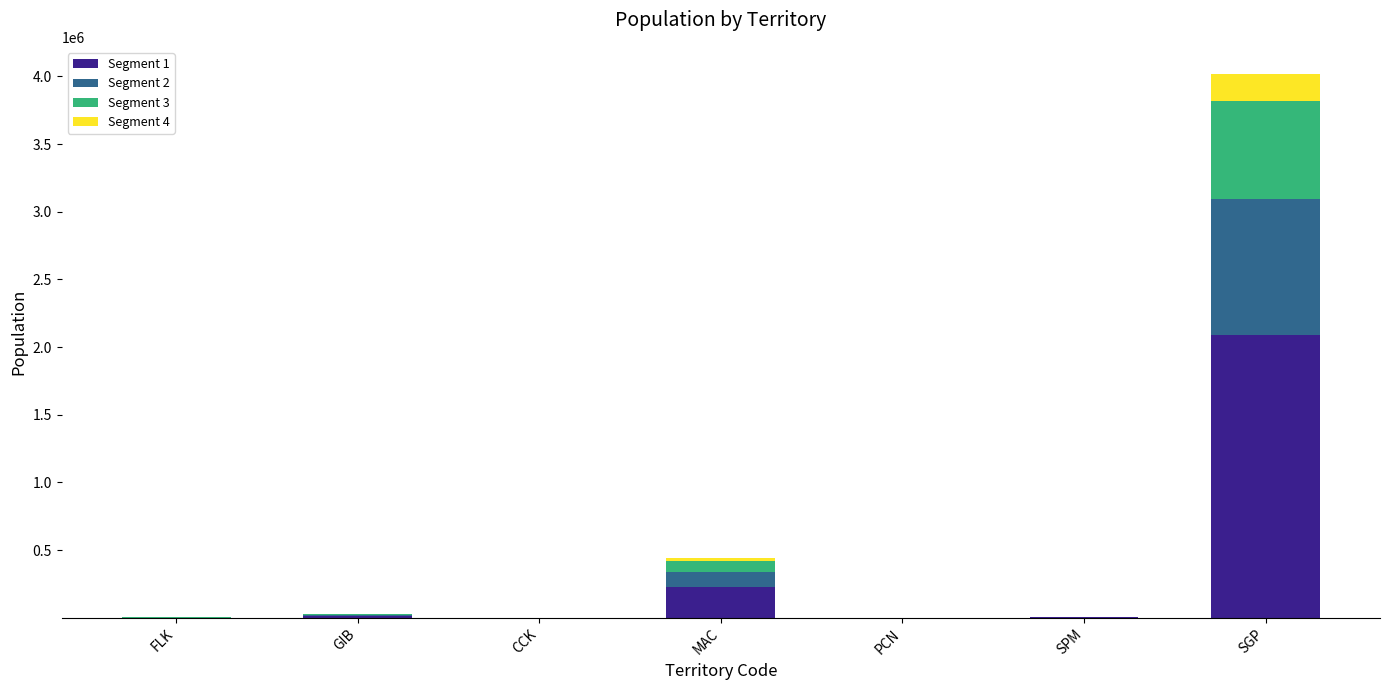

At which label does Segment 1 reach its peak?

SGP